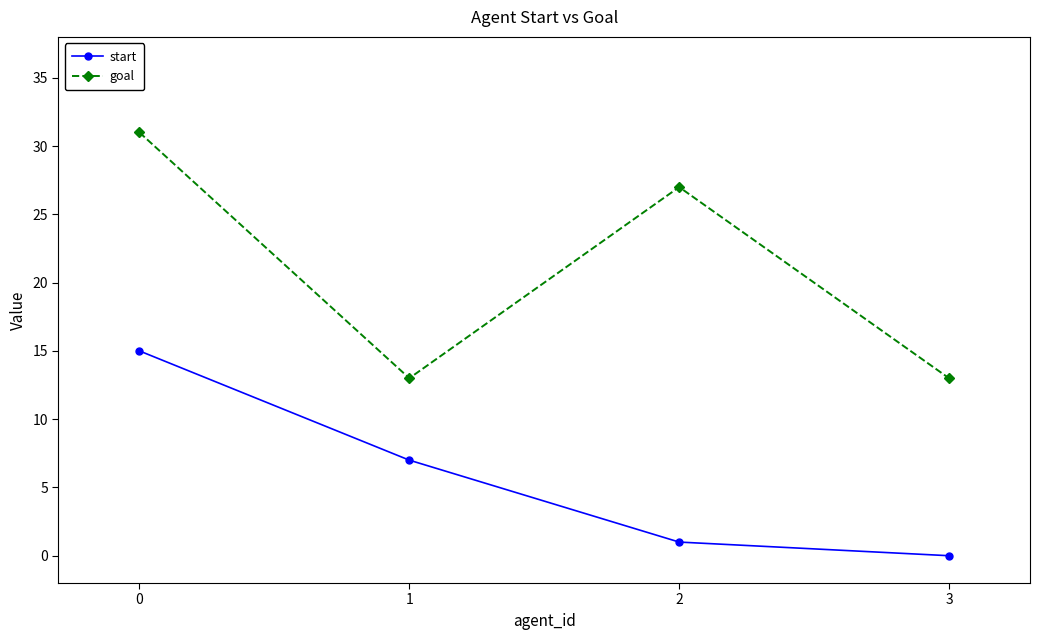

List the series in order of their overall mean, lowest first.

start, goal